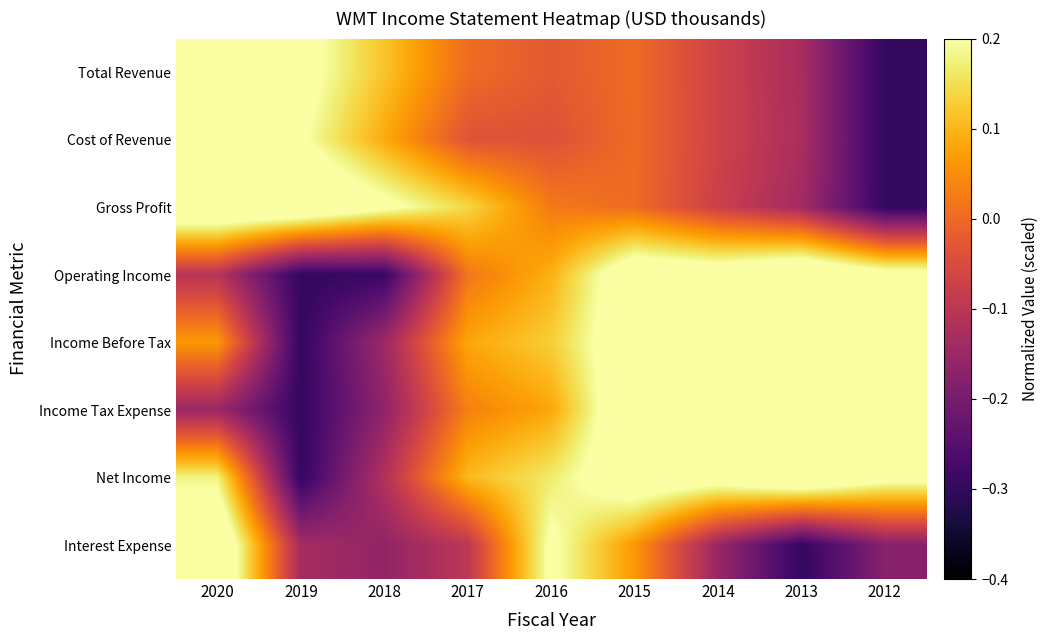

Reading left to right, what are all the values shown in this chart?

Total Revenue: 2020=0.3	2019=0.2	2018=0.1	2017=0.0	2016=-0.0	2015=0.0	2014=-0.1	2013=-0.1	2012=-0.3
Cost of Revenue: 2020=0.3	2019=0.2	2018=0.1	2017=-0.0	2016=-0.0	2015=0.0	2014=-0.1	2013=-0.1	2012=-0.3
Gross Profit: 2020=0.3	2019=0.3	2018=0.2	2017=0.1	2016=0.0	2015=0.0	2014=-0.1	2013=-0.1	2012=-0.3
Operating Income: 2020=-0.1	2019=-0.3	2018=-0.3	2017=0.0	2016=0.1	2015=0.3	2014=0.3	2013=0.3	2012=0.2
Income Before Tax: 2020=0.1	2019=-0.3	2018=-0.1	2017=0.1	2016=0.1	2015=0.3	2014=0.3	2013=0.3	2012=0.2
Income Tax Expense: 2020=-0.1	2019=-0.3	2018=-0.2	2017=0.0	2016=0.1	2015=0.3	2014=0.3	2013=0.3	2012=0.3
Net Income: 2020=0.2	2019=-0.3	2018=-0.1	2017=0.1	2016=0.2	2015=0.3	2014=0.2	2013=0.3	2012=0.2
Interest Expense: 2020=0.3	2019=-0.1	2018=-0.2	2017=-0.1	2016=0.2	2015=0.1	2014=-0.2	2013=-0.3	2012=-0.2